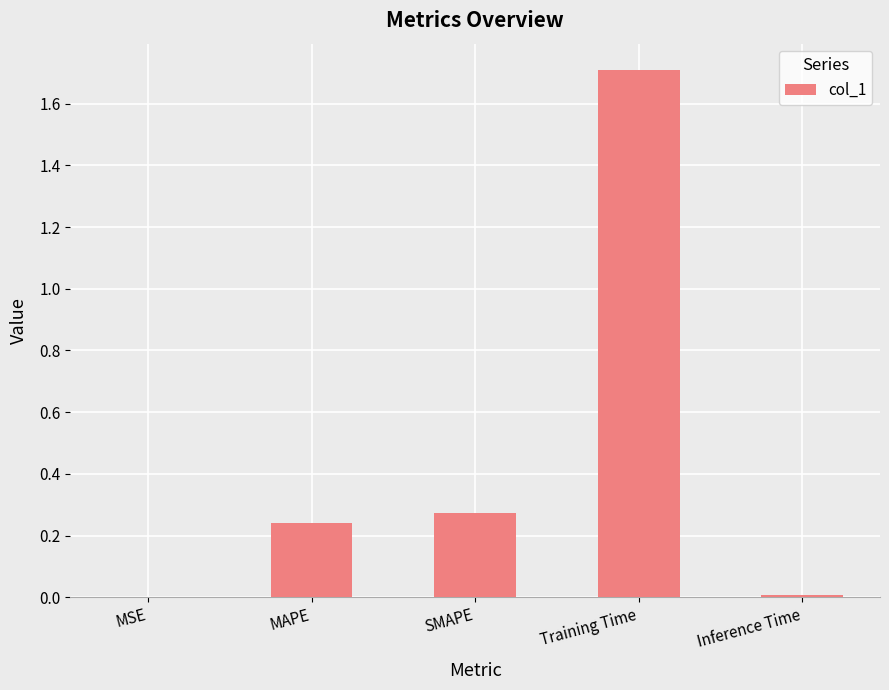

What is the maximum value shown in the chart?

1.7